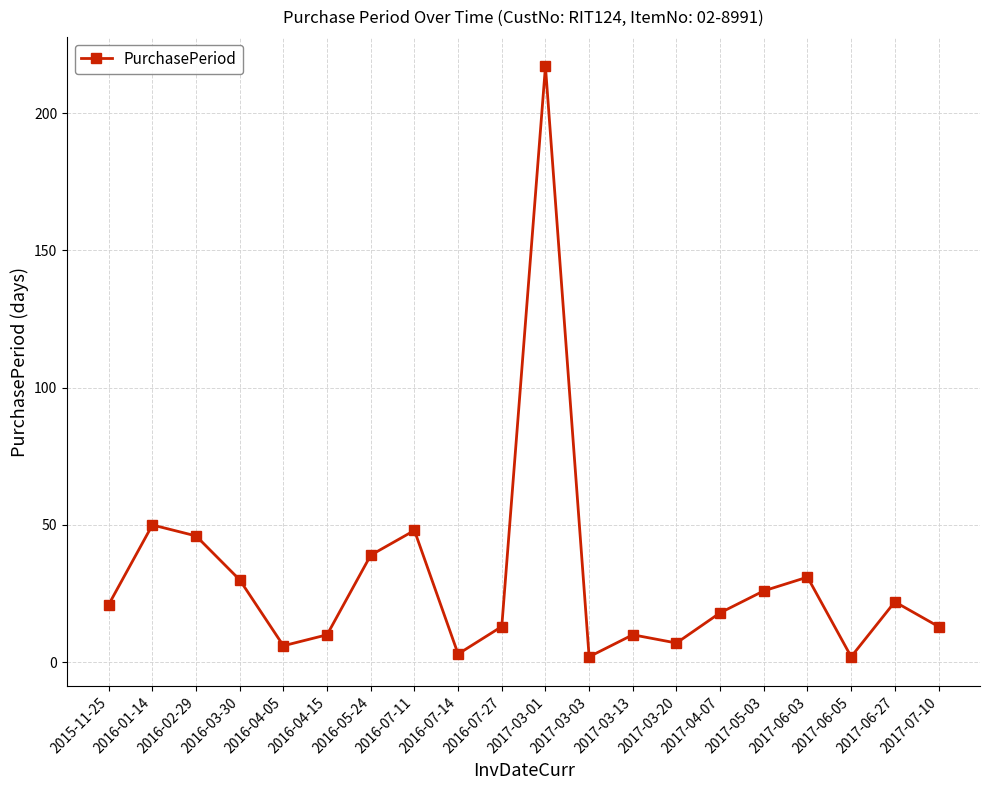

Is this an area chart (filled region under the line)?

No